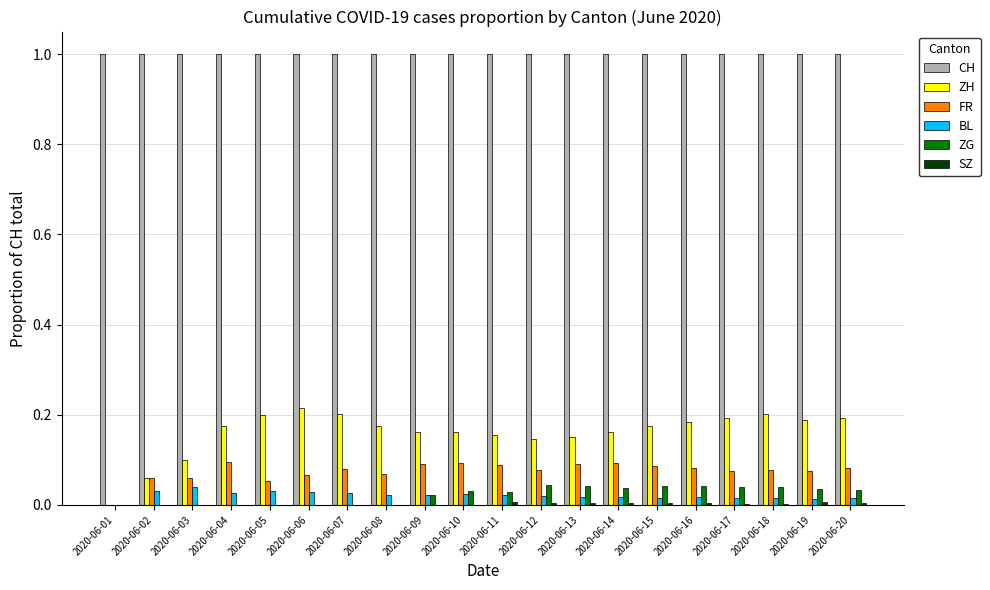

What is the maximum value shown in the chart?

1.0